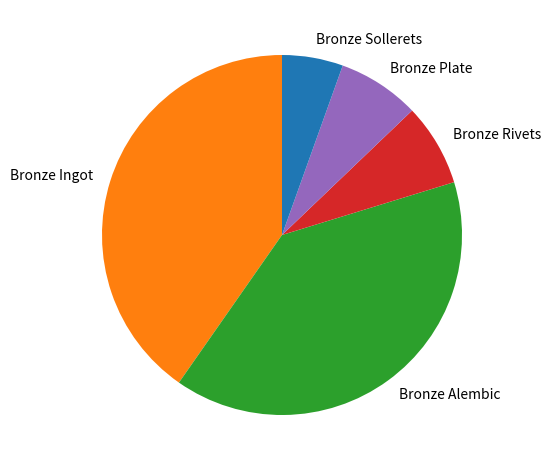

Which category has the smallest portion of the pie?

Bronze Sollerets